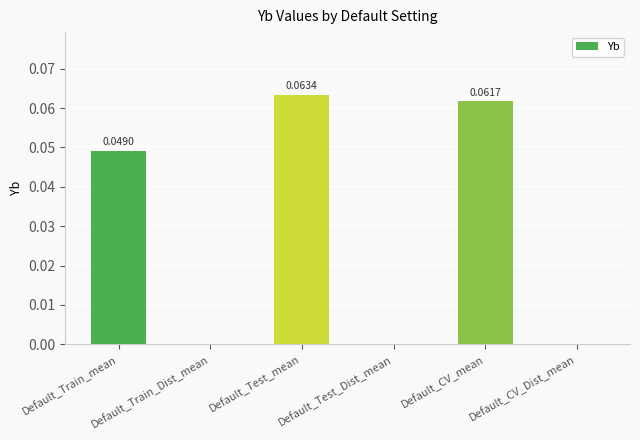

Which category has the highest value across all series?

Default_Test_mean